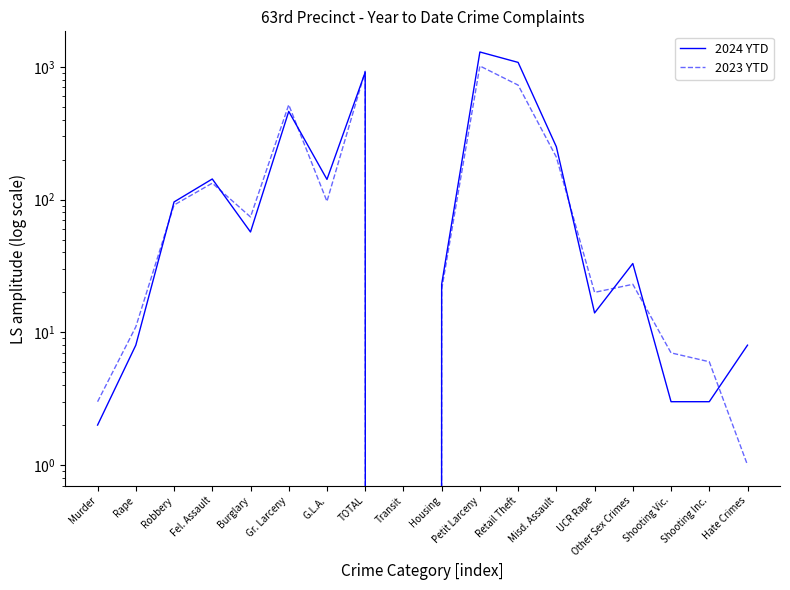

What is the maximum value shown in the chart?

1295